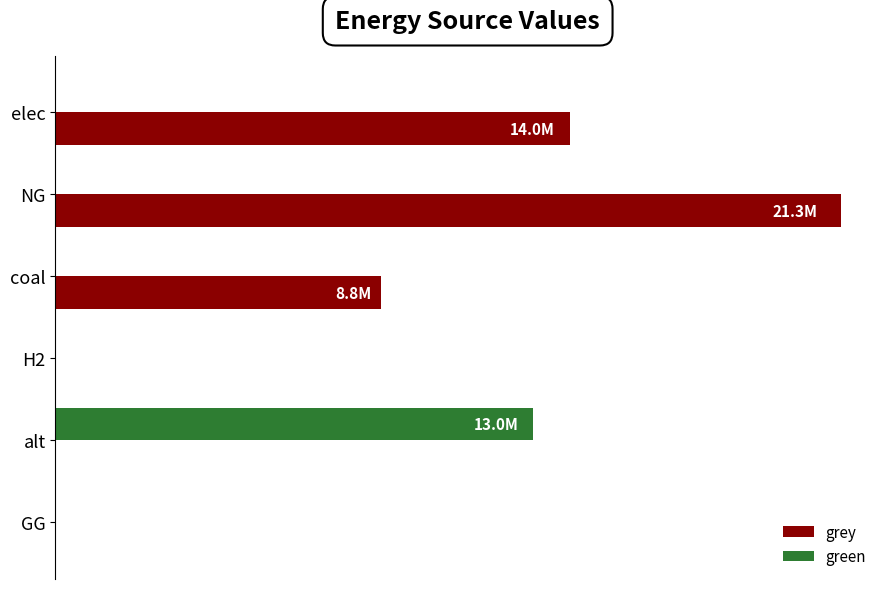

What are all the series names shown in the legend?

grey, green